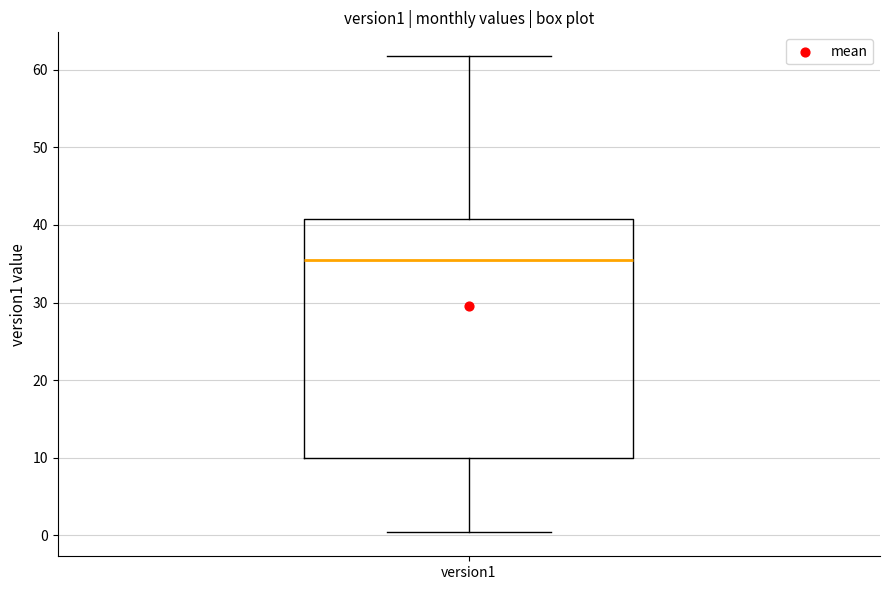

Transcribe this box plot: give where the median line is, the range the box spans, and where the two whiskers end, as read against the y-axis. The values are not printed on the chart, so give them approximately, as read against the axis.

median 36, box 10 to 41, whiskers 0 to 62